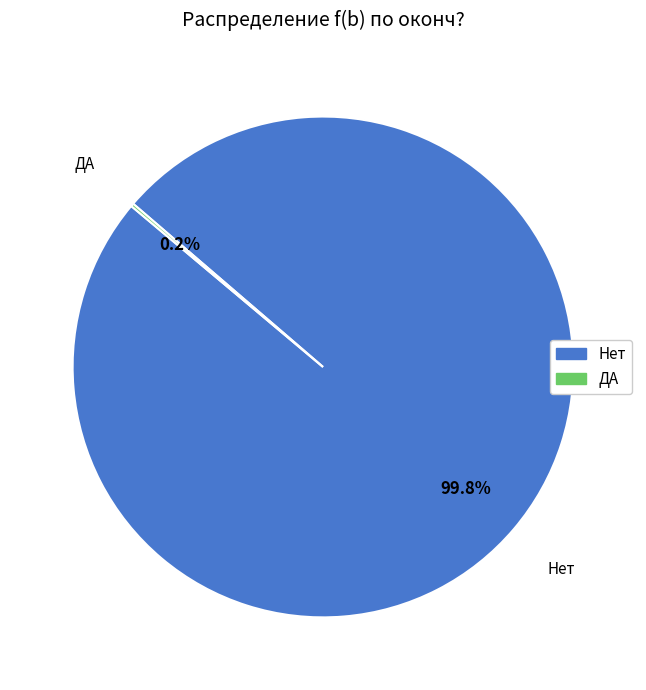

Which slice represents more than half of the pie?

Нет